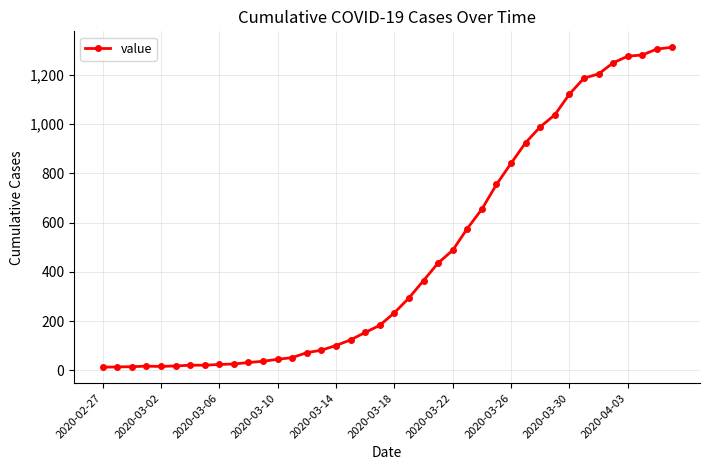

What is the greatest value displayed?

1312